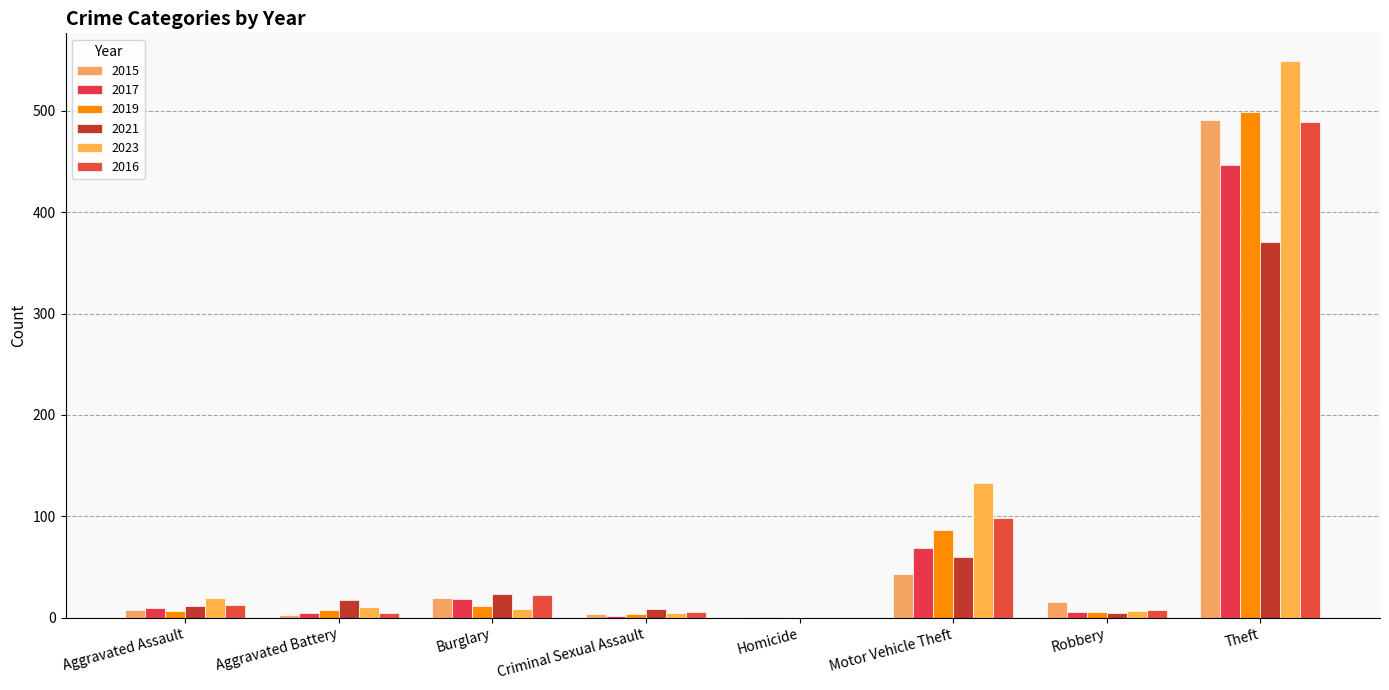

How many series are shown in this chart?

6